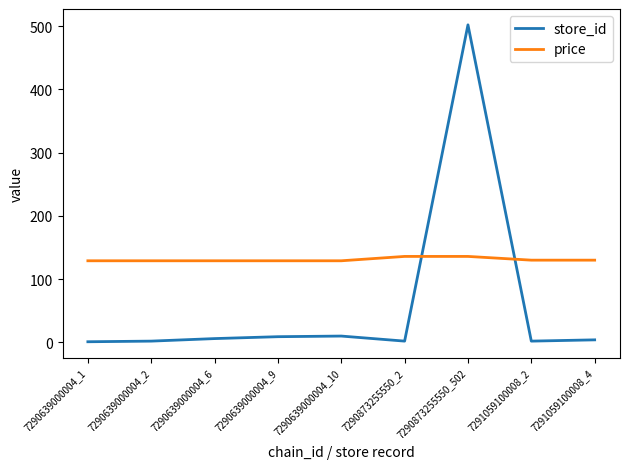

True or false: store_id and price intersect in this chart.

True